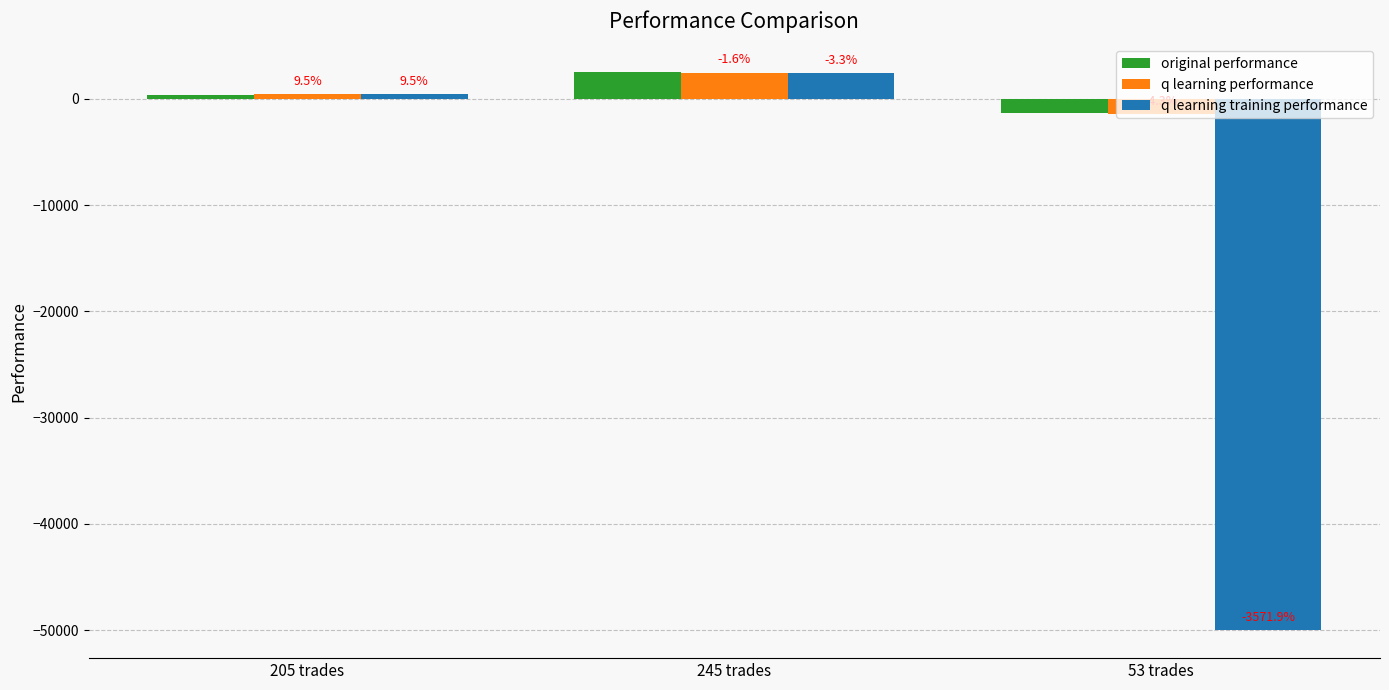

How many bars are there in total?

9